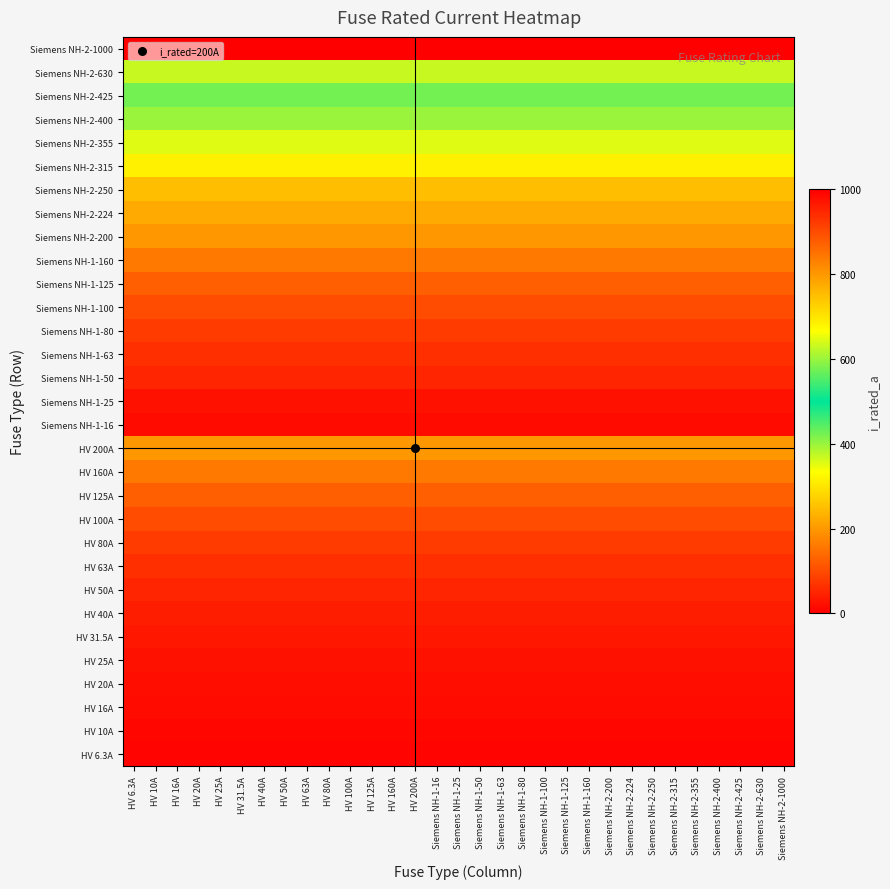

Count the number of data series in this chart.

31